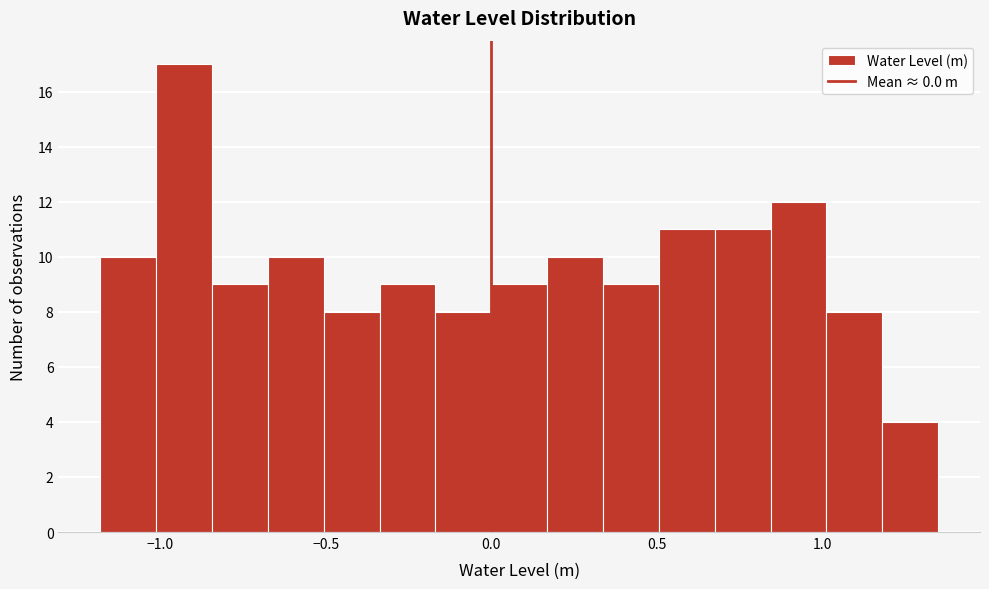

Read against the x-axis, roughly where is the centre of the tallest bar?

-0.95